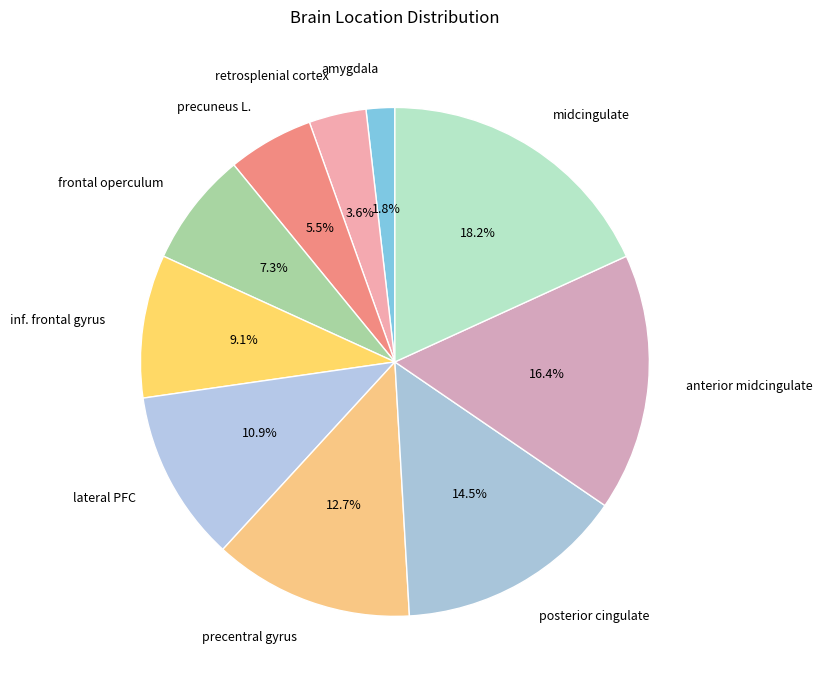

Combined, do amygdala and anterior midcingulate account for over 50%?

No